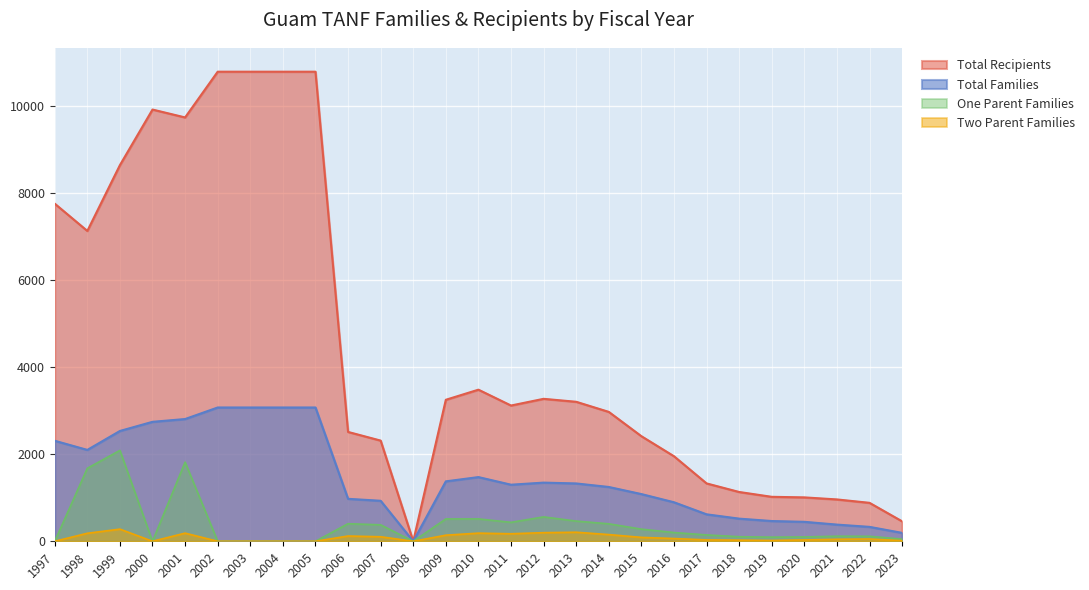

Where is the first local minimum for Total Recipients?

1998